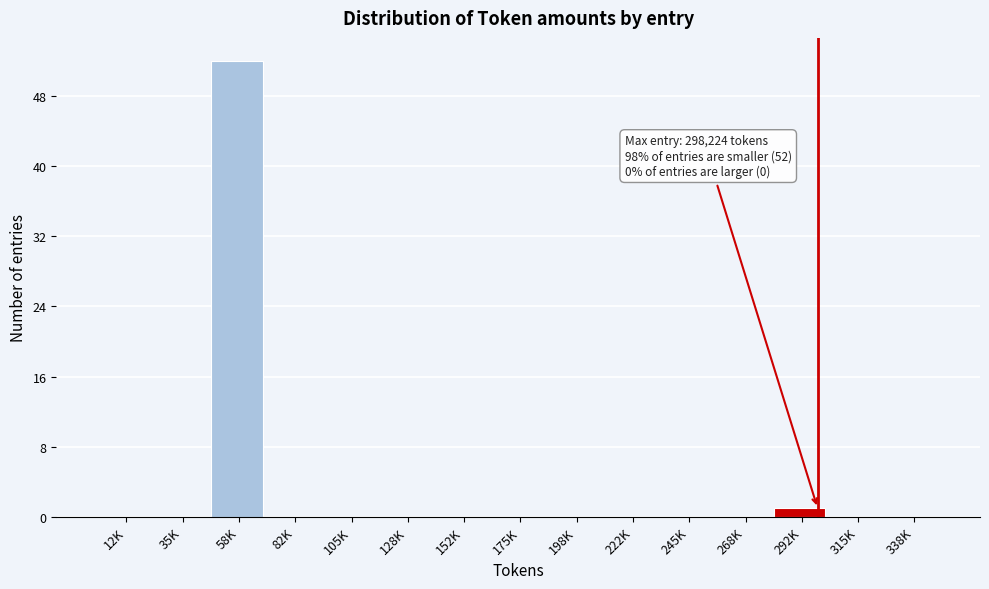

Reading left to right, transcribe all the data shown in this chart.

12K=0	35K=0	58K=52	82K=0	105K=0	128K=0	152K=0	175K=0	198K=0	222K=0	245K=0	268K=0	292K=1	315K=0	338K=0